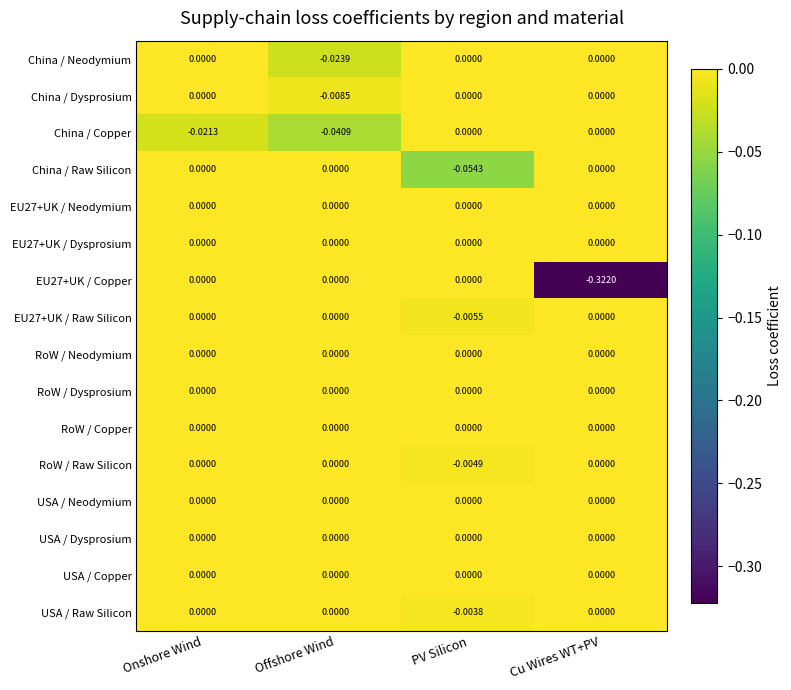

At which category is the sum across all series the highest?

Onshore Wind